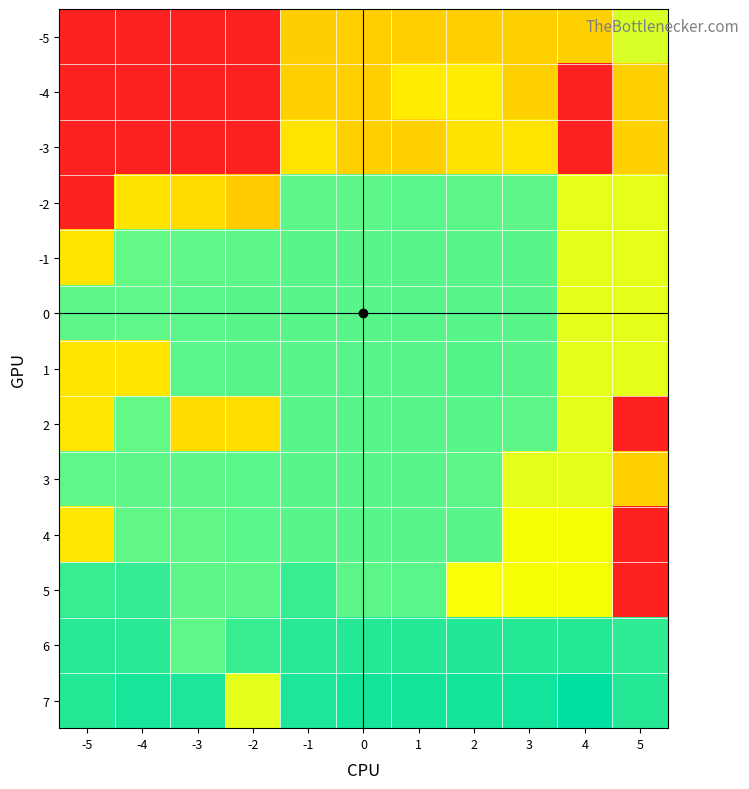

What is the minimum value shown in the chart?

4.7